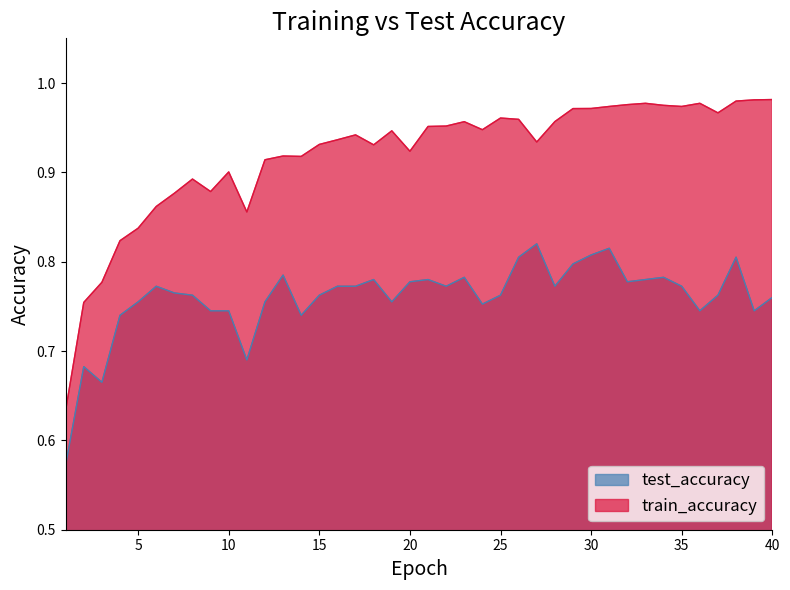

Which category has the lowest value across all series?

1